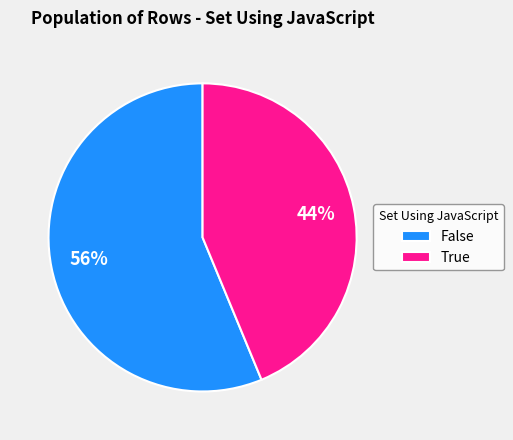

Rank the categories by value from lowest to highest.

True, False